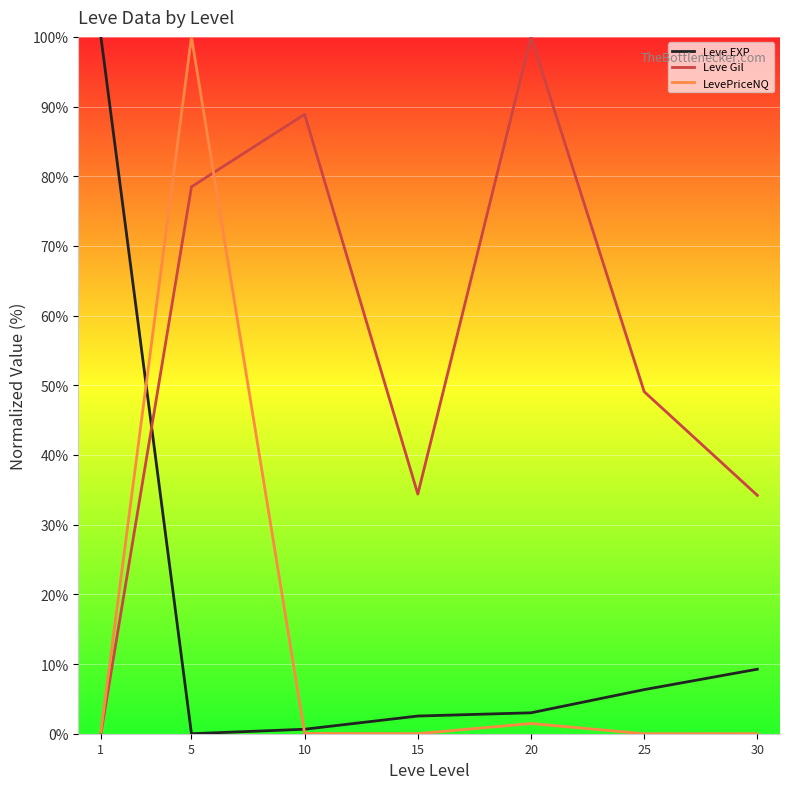

Which series changed the most between 25 and 30?

Leve Gil